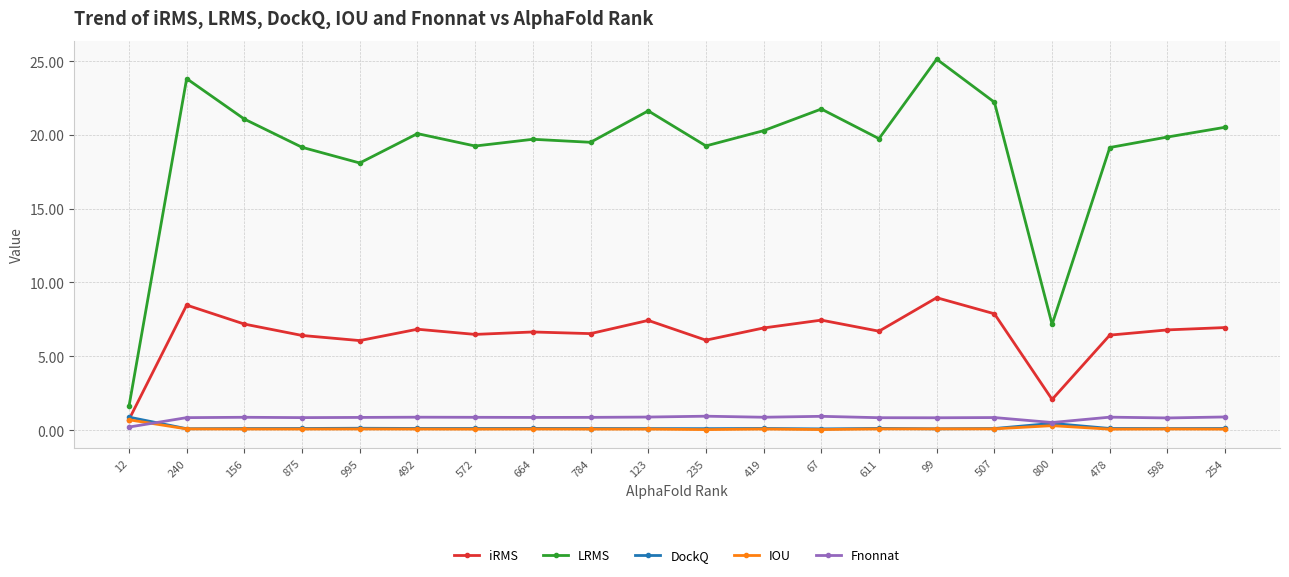

Which label corresponds to the largest value in the chart?

99